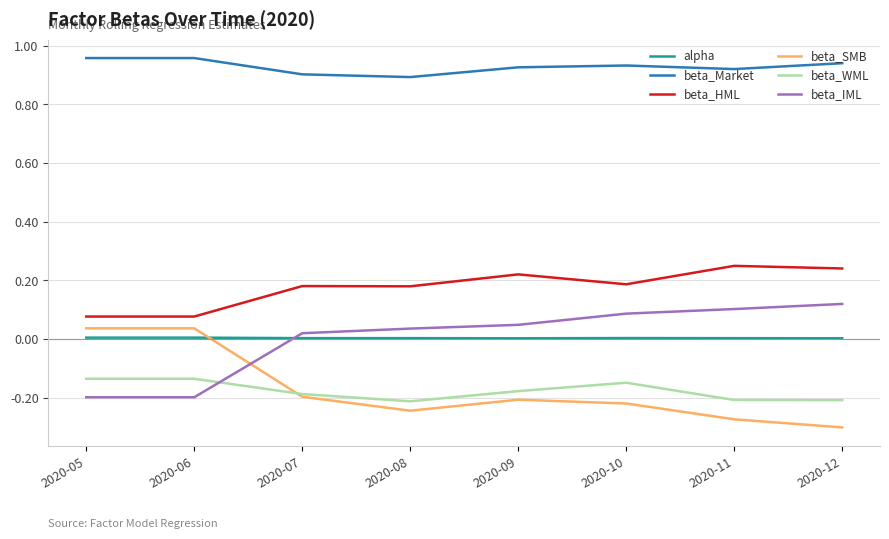

Which series has the largest total across all categories?

beta_Market